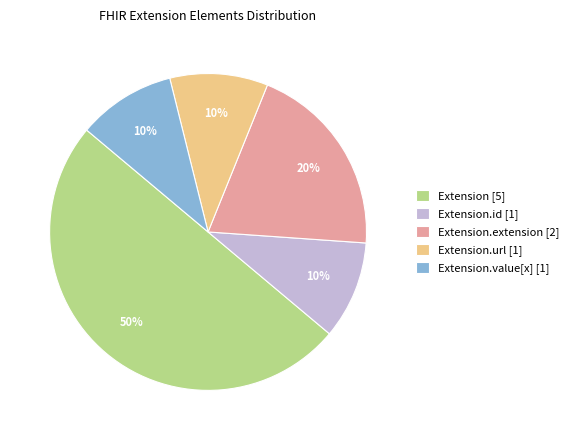

To the nearest percent, what is the difference between the largest and smallest slice percentages?

40%